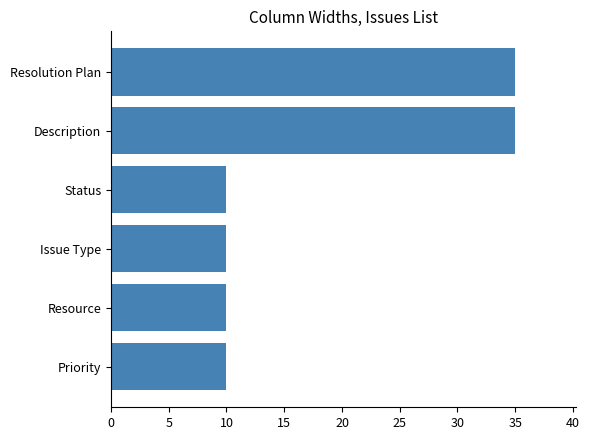

Are the bars grouped side by side (vs. stacked)?

No